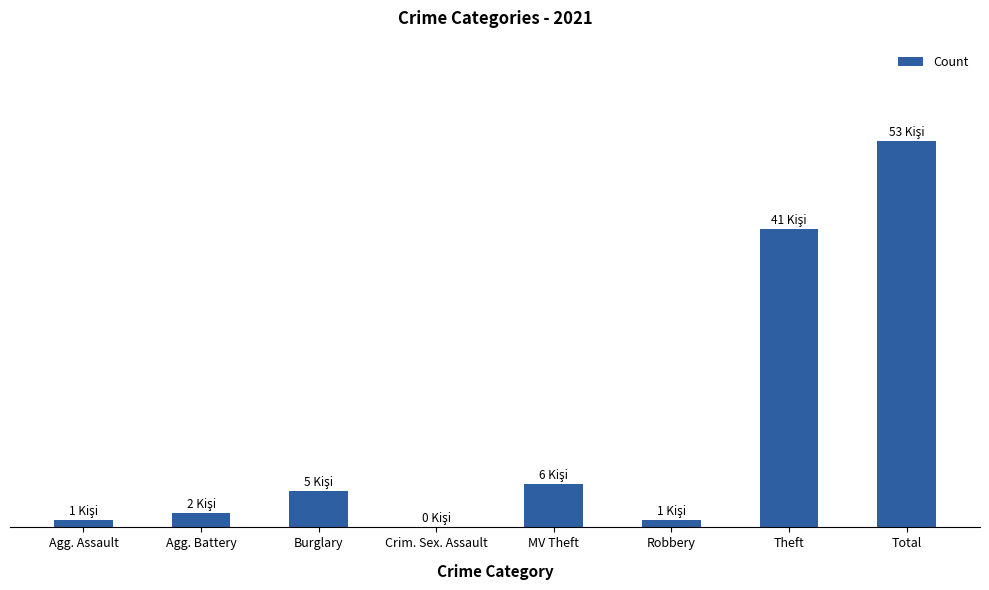

At which category does the chart reach its minimum across all series?

Crim. Sex. Assault